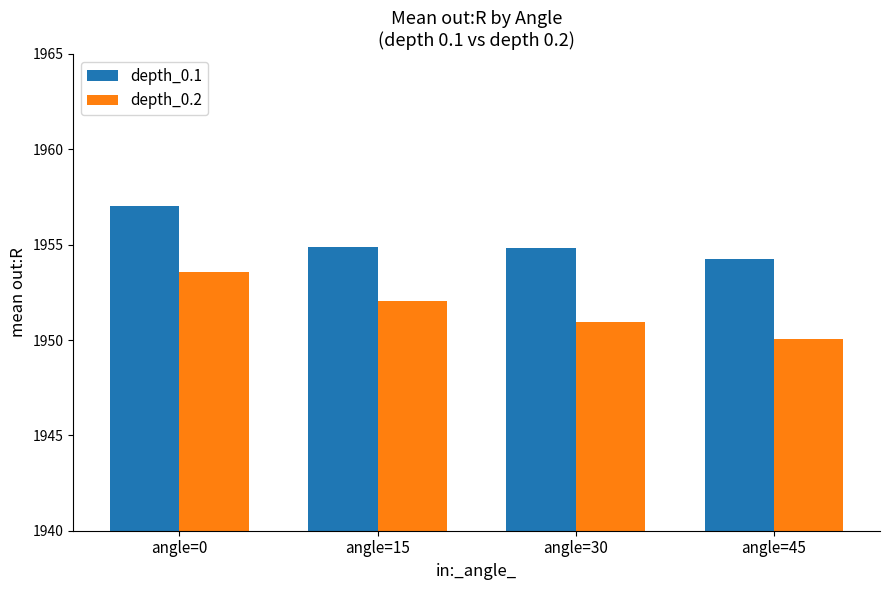

Which series has the largest range (max minus min)?

depth_0.2